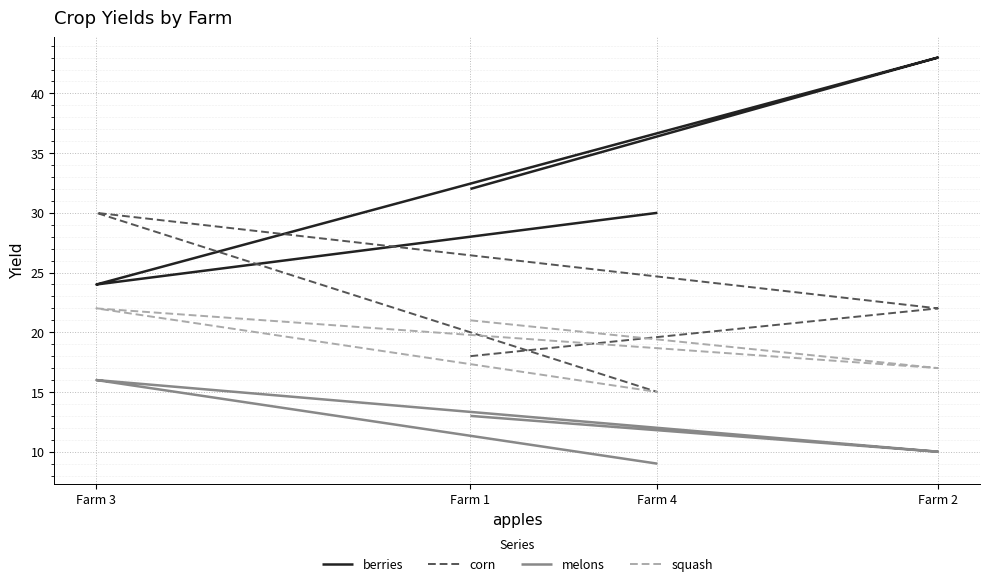

Where does the melons series first go above 13?

Farm 3